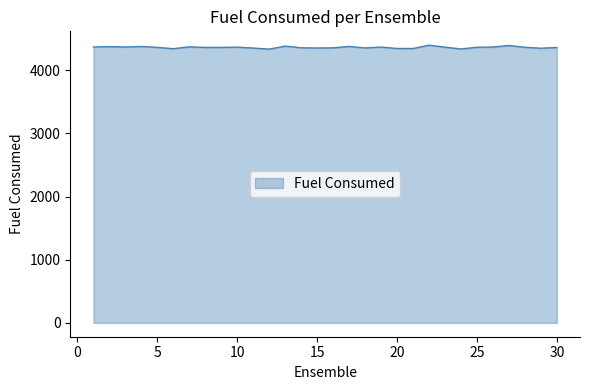

What is the smallest value displayed?

4336.0